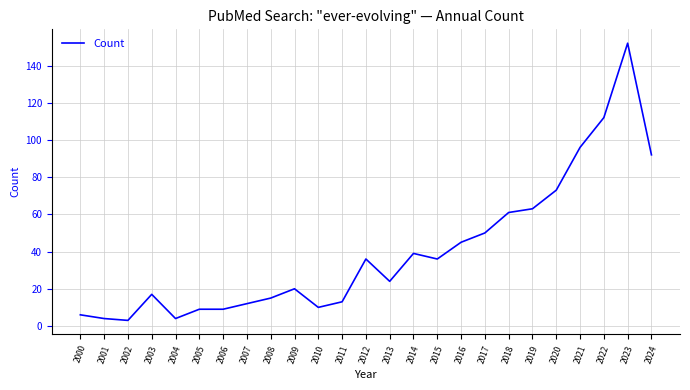

Reading left to right, transcribe all the data shown in this chart.

2000=6	2001=4	2002=3	2003=17	2004=4	2005=9	2006=9	2007=12	2008=15	2009=20	2010=10	2011=13	2012=36	2013=24	2014=39	2015=36	2016=45	2017=50	2018=61	2019=63	2020=73	2021=96	2022=112	2023=152	2024=92